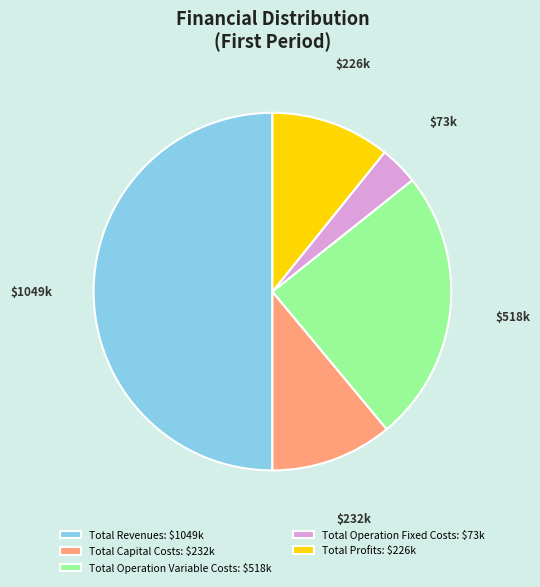

True or false: Total Revenues: $1049k accounts for 44% of the total.

False